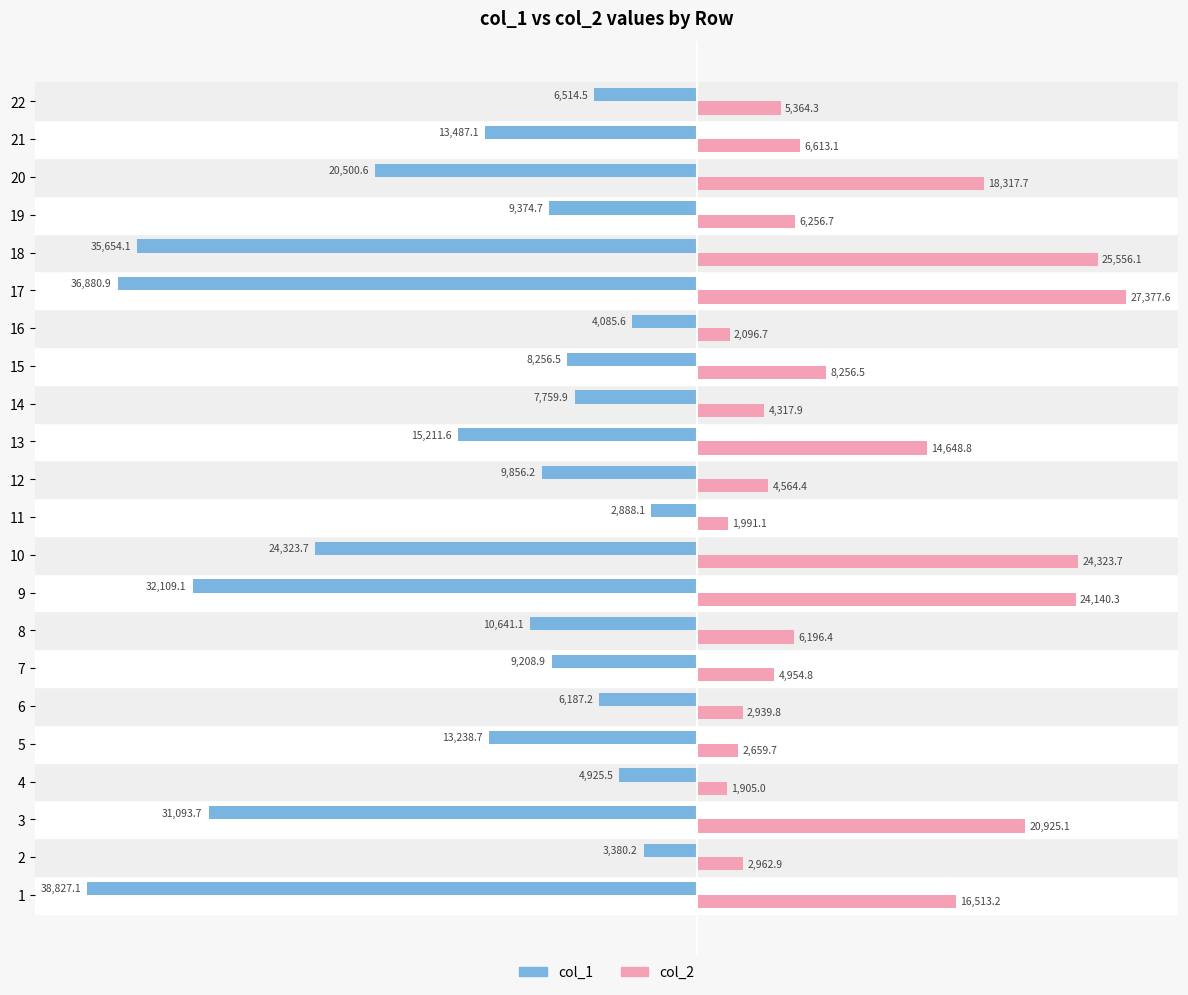

Which series has the largest total across all categories?

col_2